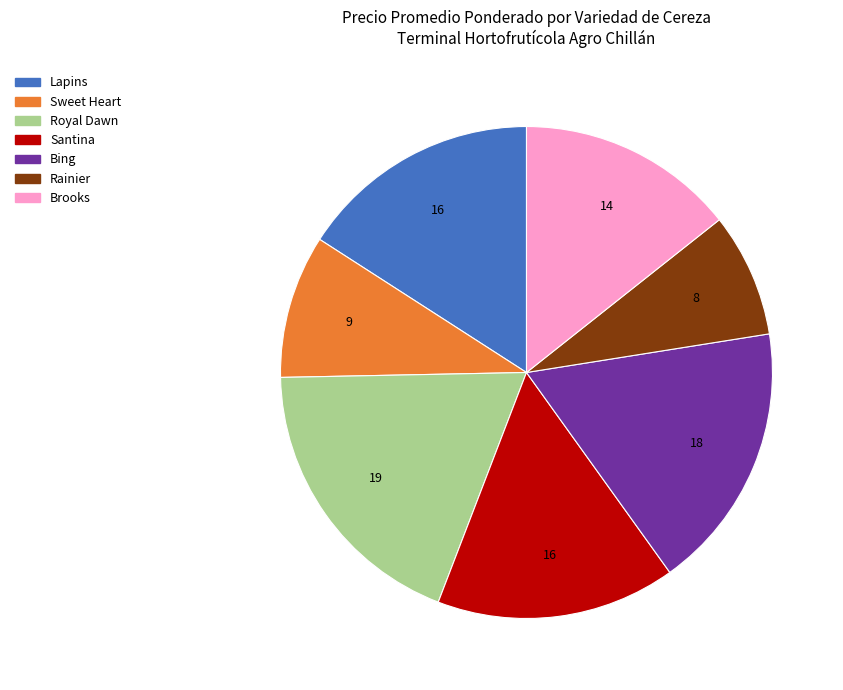

The Brooks slice represents 14% of the pie. True or false?

True